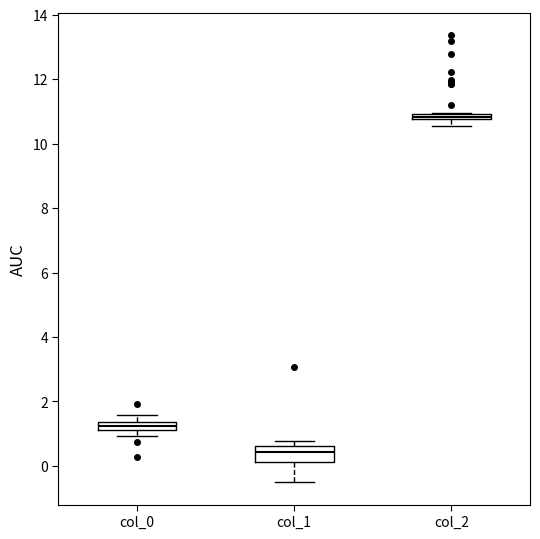

Where is the lower edge of the box for col_0 on the y-axis? The values are not printed on the chart, so give them approximately, as read against the axis.

1.2